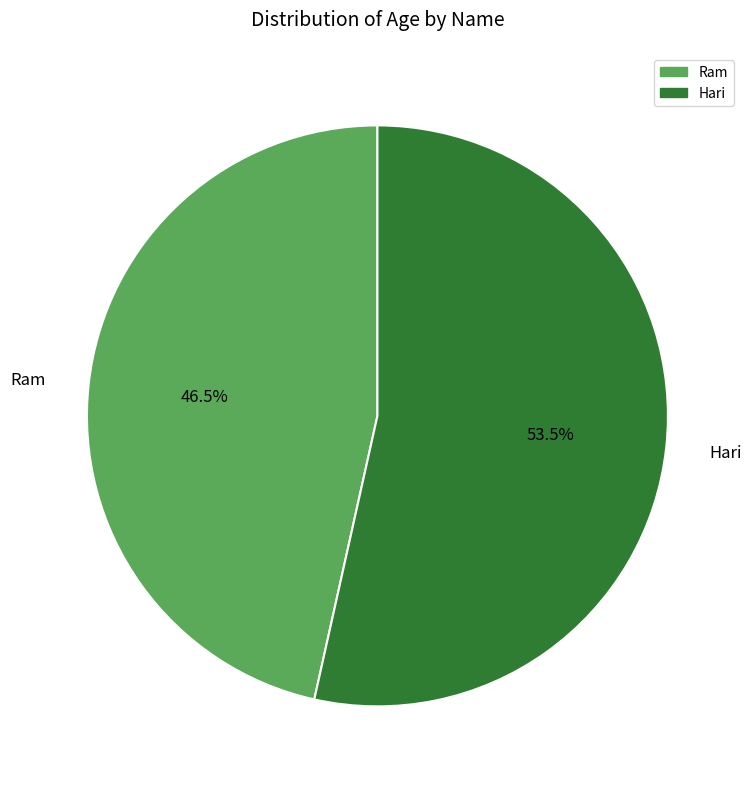

Is there a majority slice in this chart?

Yes